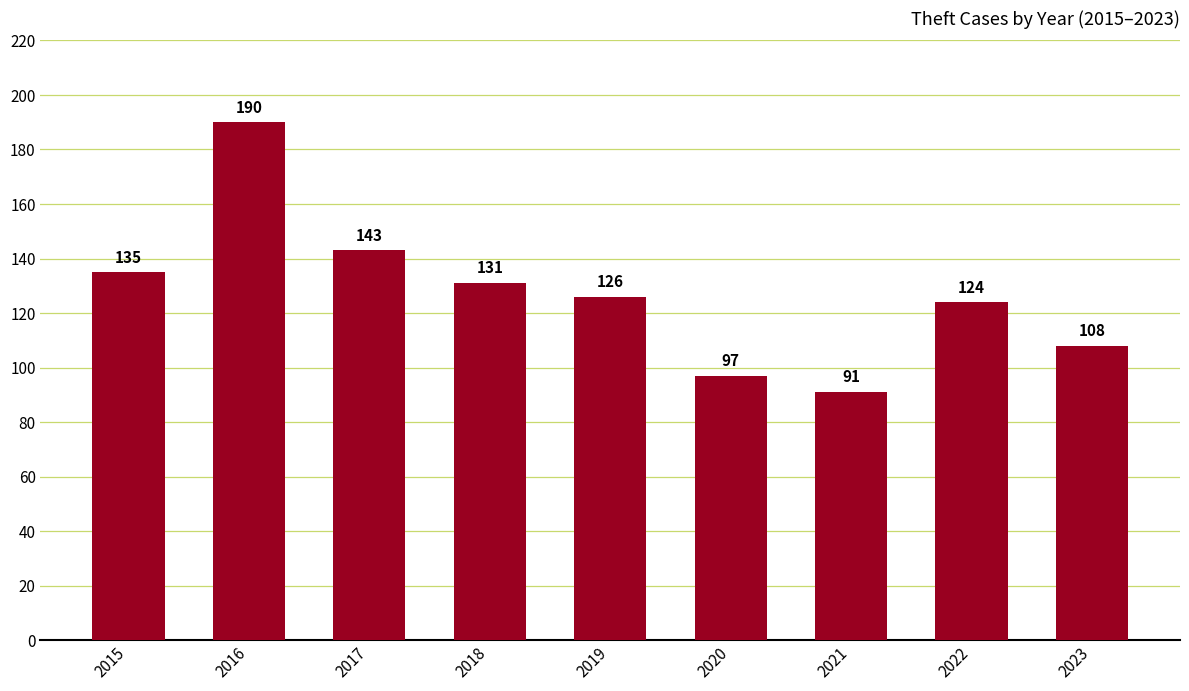

At which category does the chart reach its peak across all series?

2016